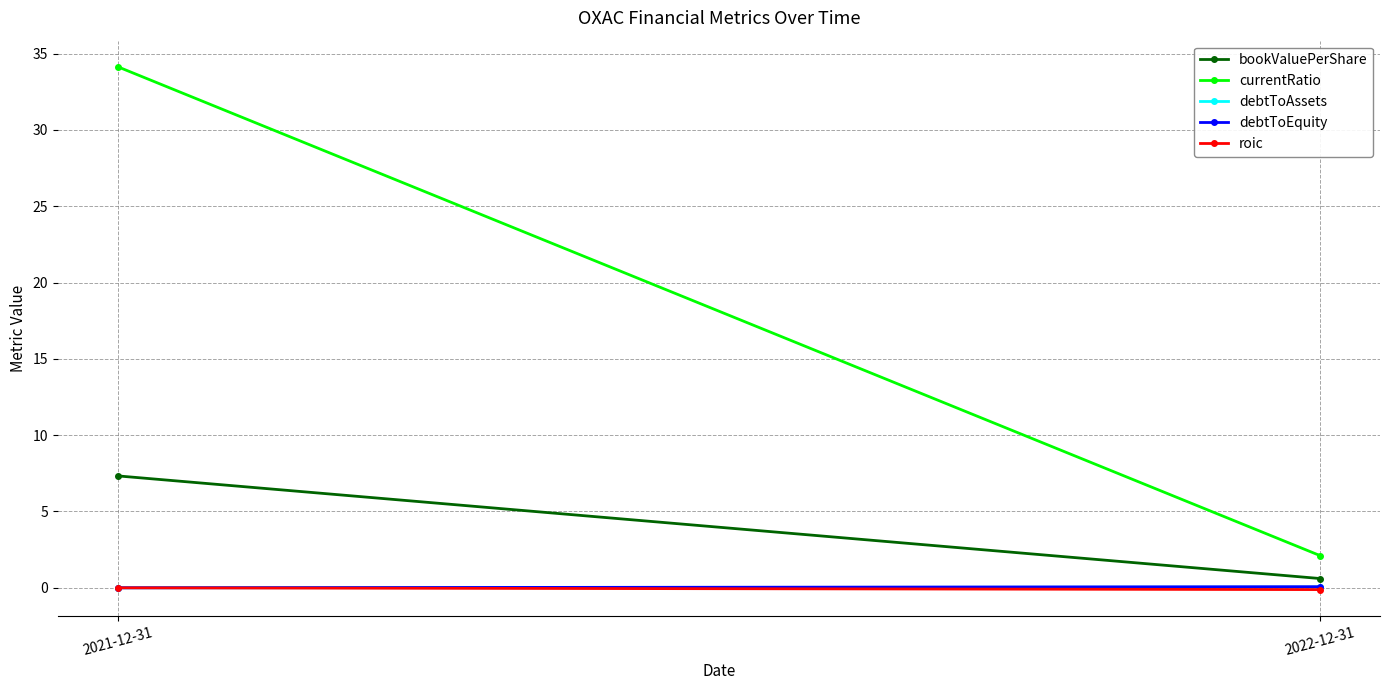

Is the value of roic at 2021-12-31 greater than the value of bookValuePerShare at 2022-12-31?

No